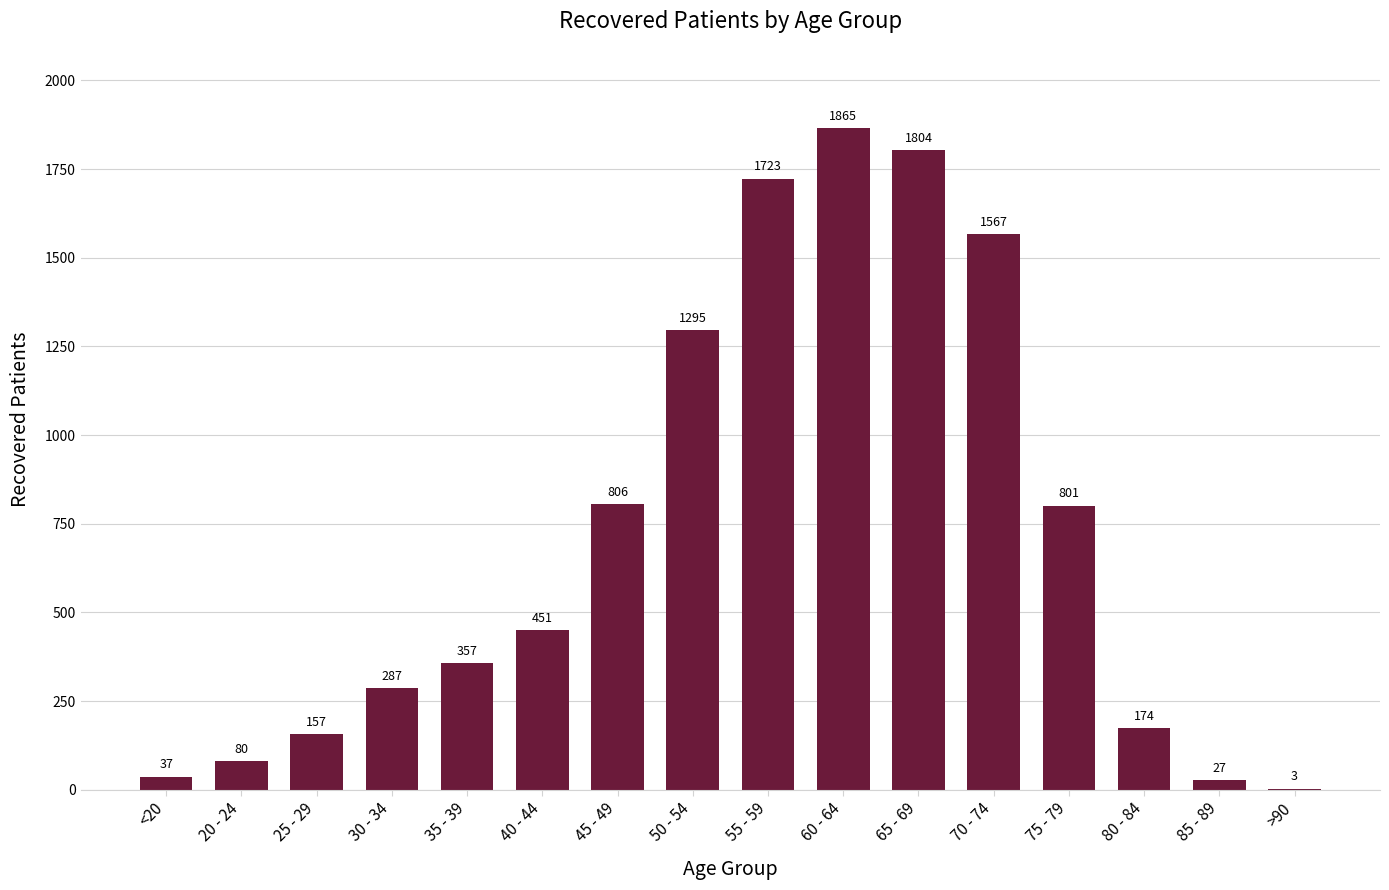

Approximately how many times larger is the value at 35 - 39 compared to 25 - 29?

2.3